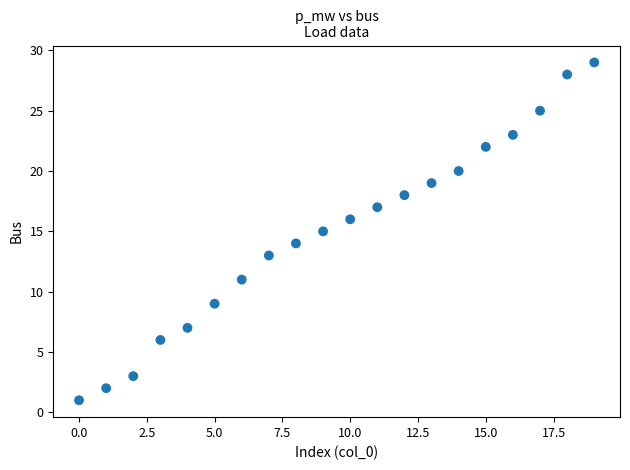

What is the range of Y values (max minus min)?

28